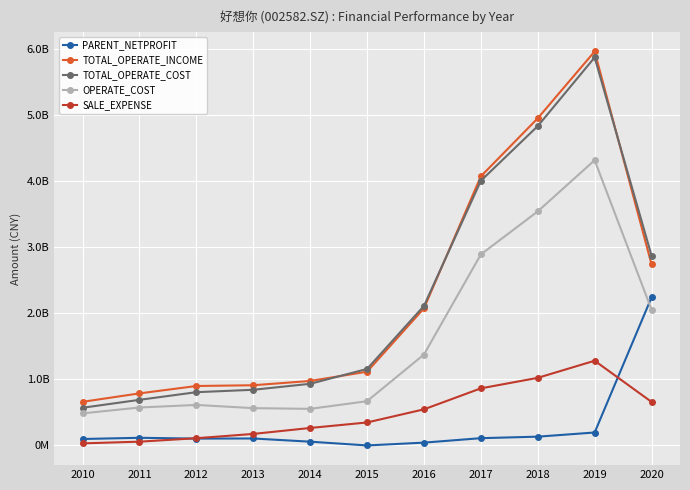

What are all the series names shown in the legend?

PARENT_NETPROFIT, TOTAL_OPERATE_INCOME, TOTAL_OPERATE_COST, OPERATE_COST, SALE_EXPENSE